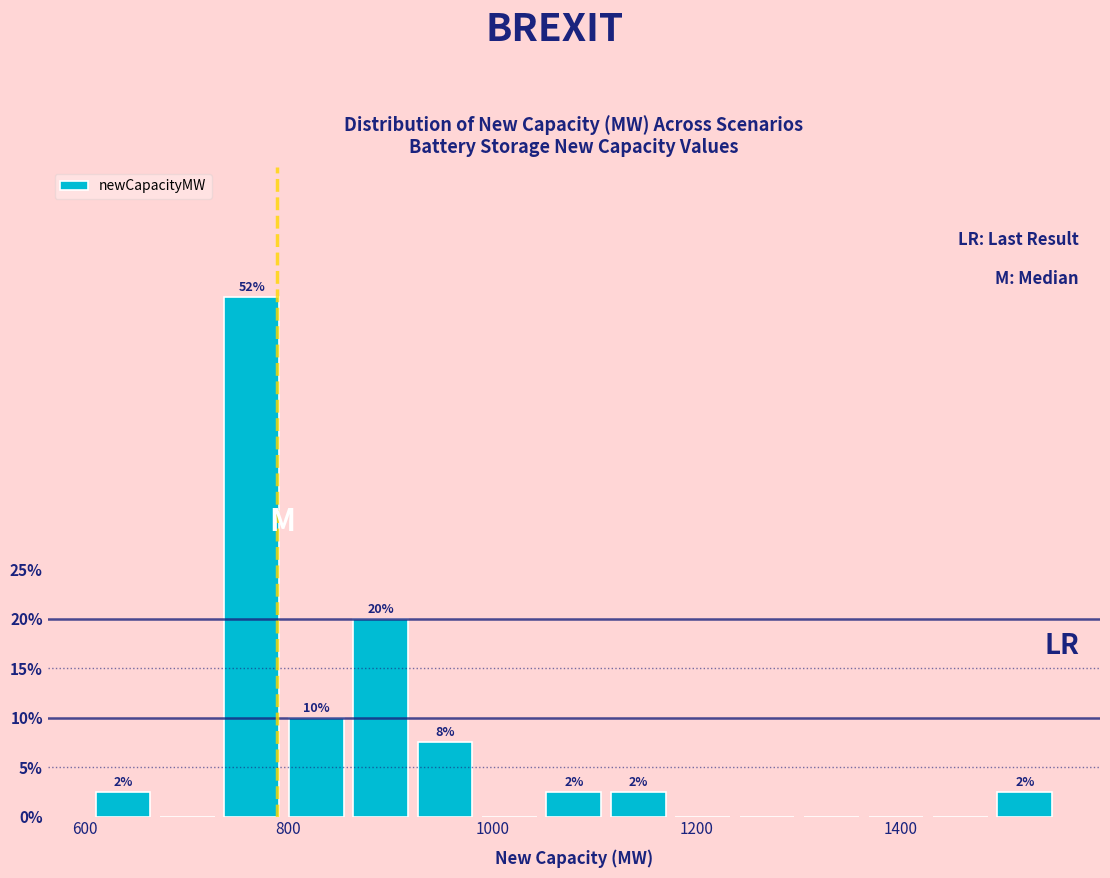

Read against the x-axis, roughly where is the centre of the tallest bar?

760